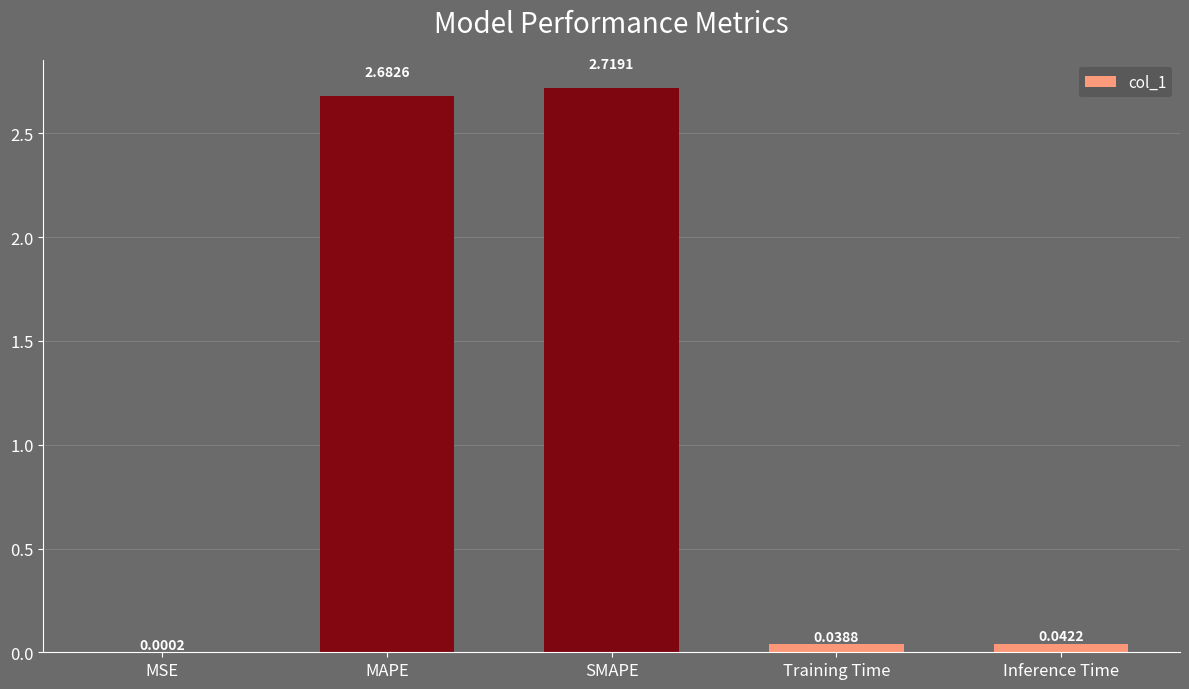

What is the sum of all values?

5.5